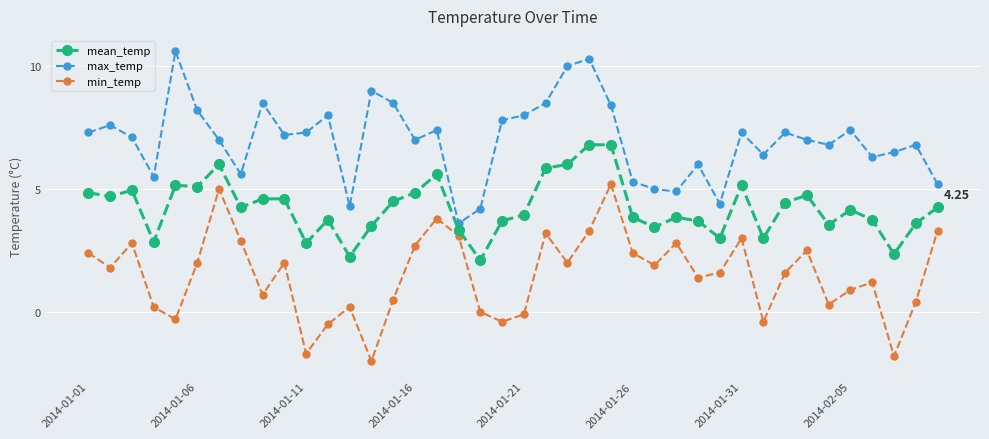

What is the average value of the min_temp series?

1.5